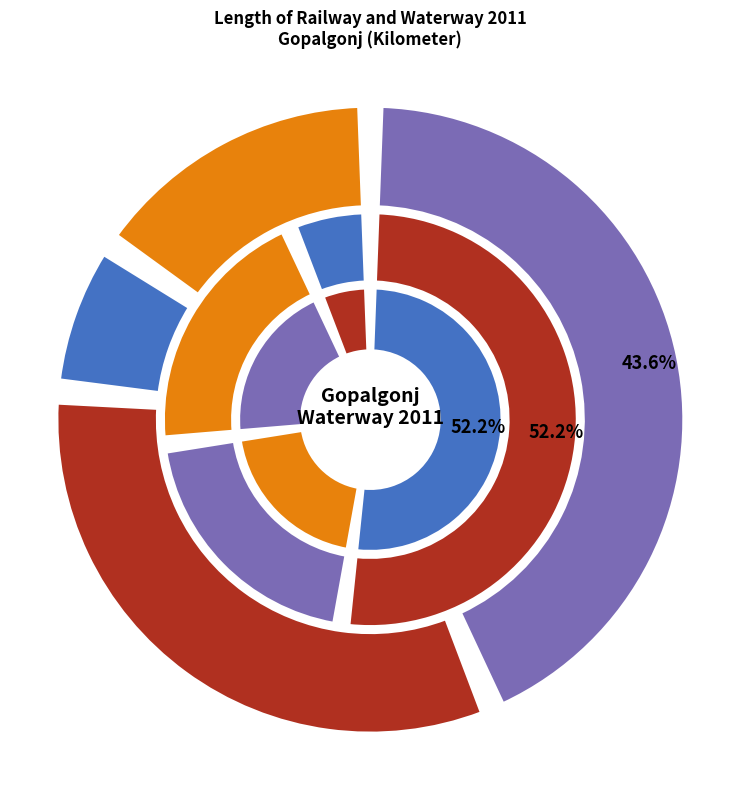

To the nearest percent, what portion does Muksudpur represent?

15%